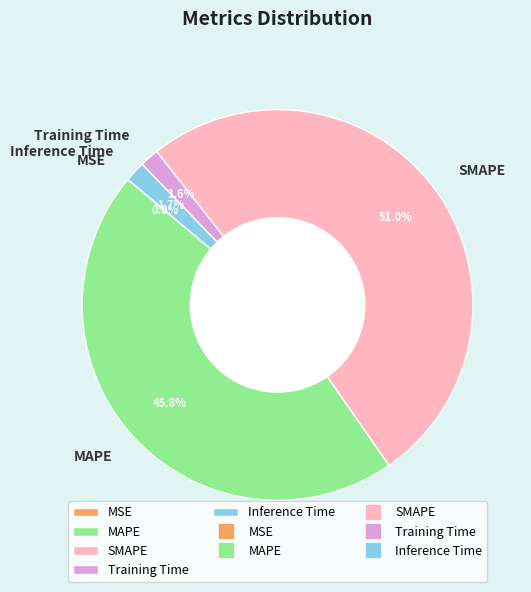

True or false: MAPE accounts for 46% of the total.

True